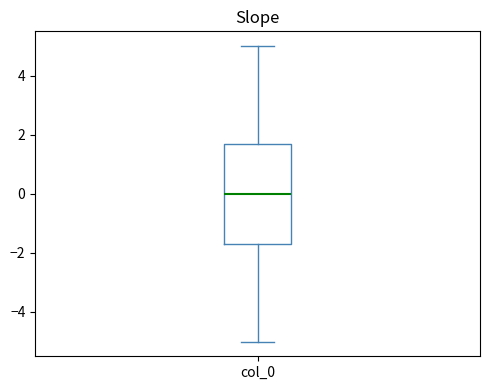

Transcribe this box plot: give where the median line is, the range the box spans, and where the two whiskers end, as read against the y-axis. The values are not printed on the chart, so give them approximately, as read against the axis.

median 0.0, box -1.6 to 1.8, whiskers -5.0 to 5.0